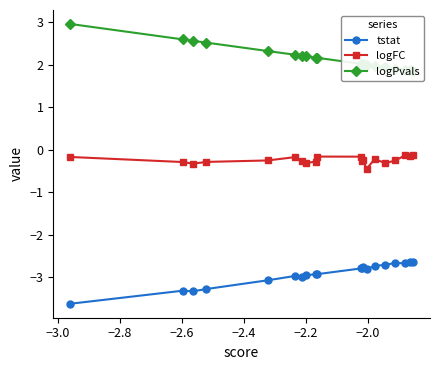

Which series has the largest range (max minus min)?

logPvals